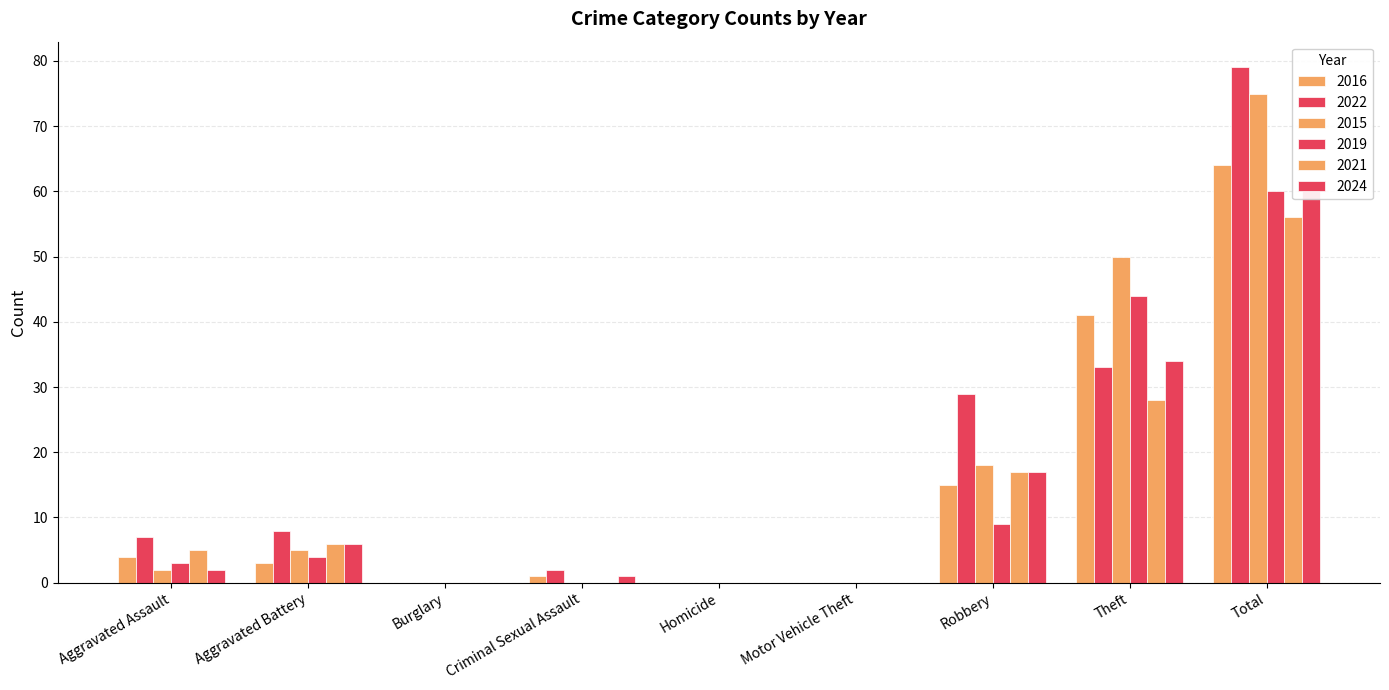

How many bars are there in each group?

6